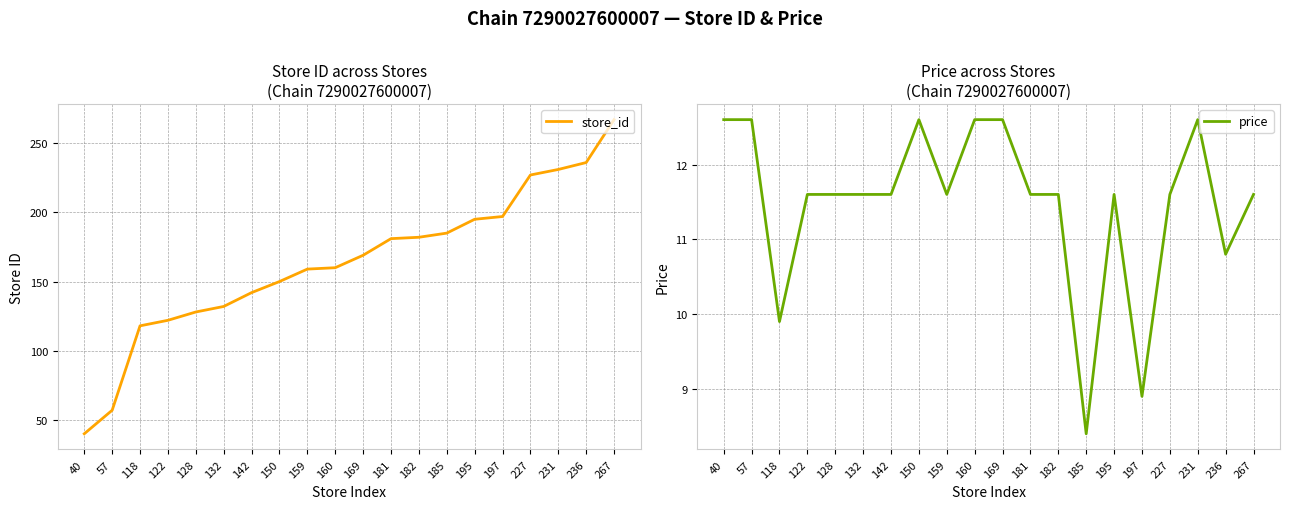

Which category has the lowest value in the store_id series?

40